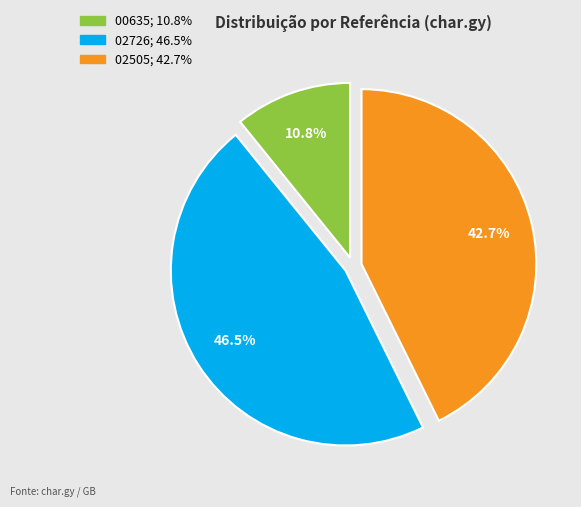

Is there a majority slice in this chart?

No